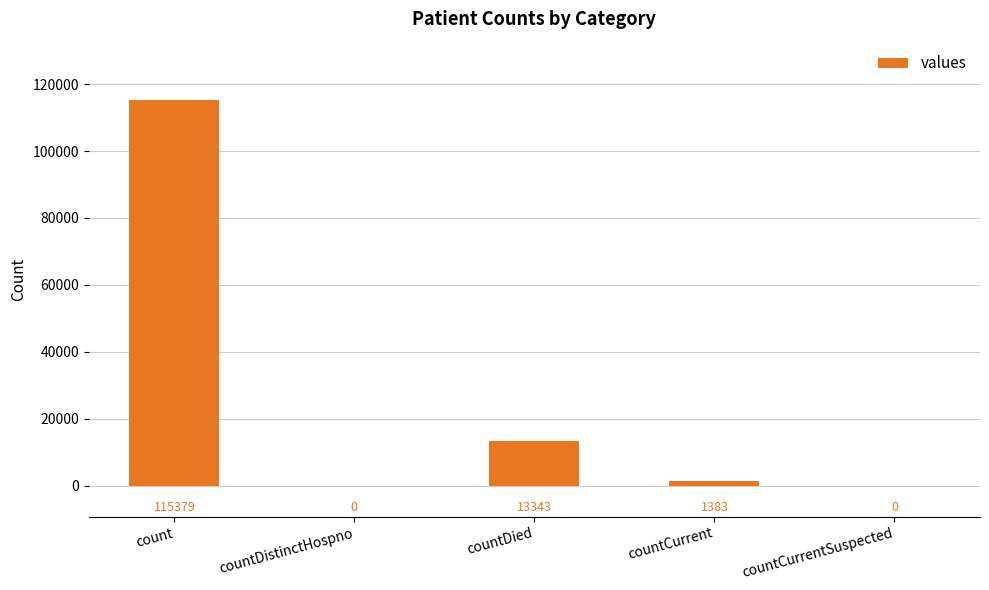

What is the average value?

26021